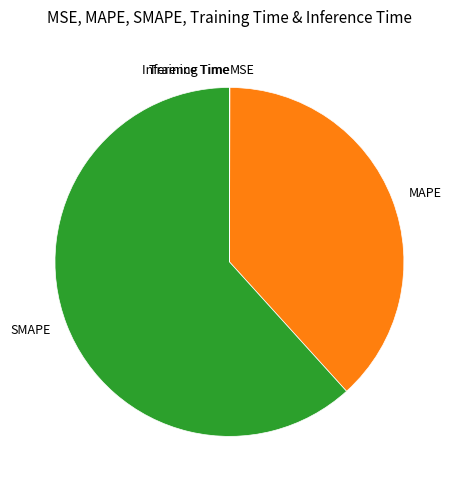

Is SMAPE the majority of the pie?

Yes